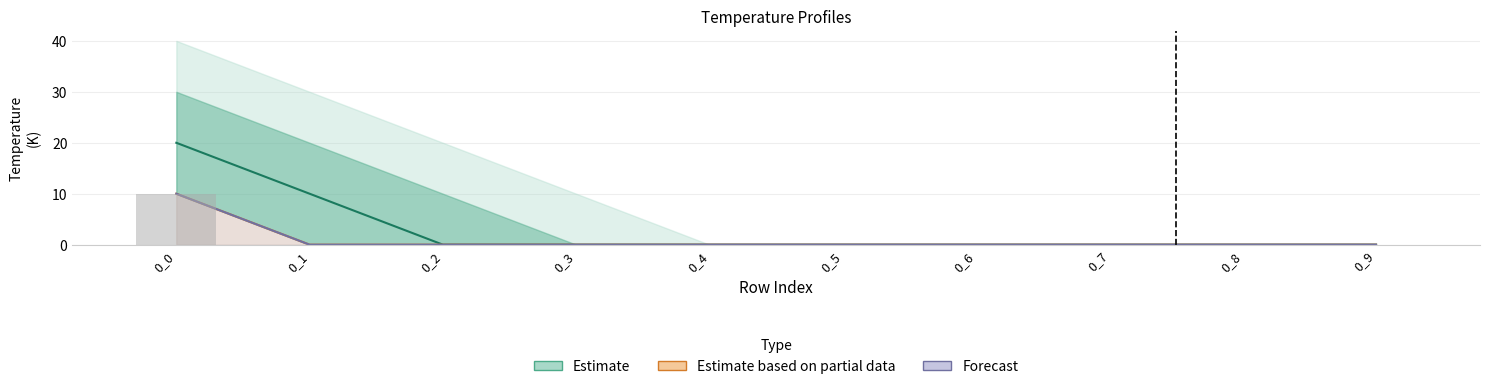

The value of 0_2_1 at 0_1 is 7. True or false?

False